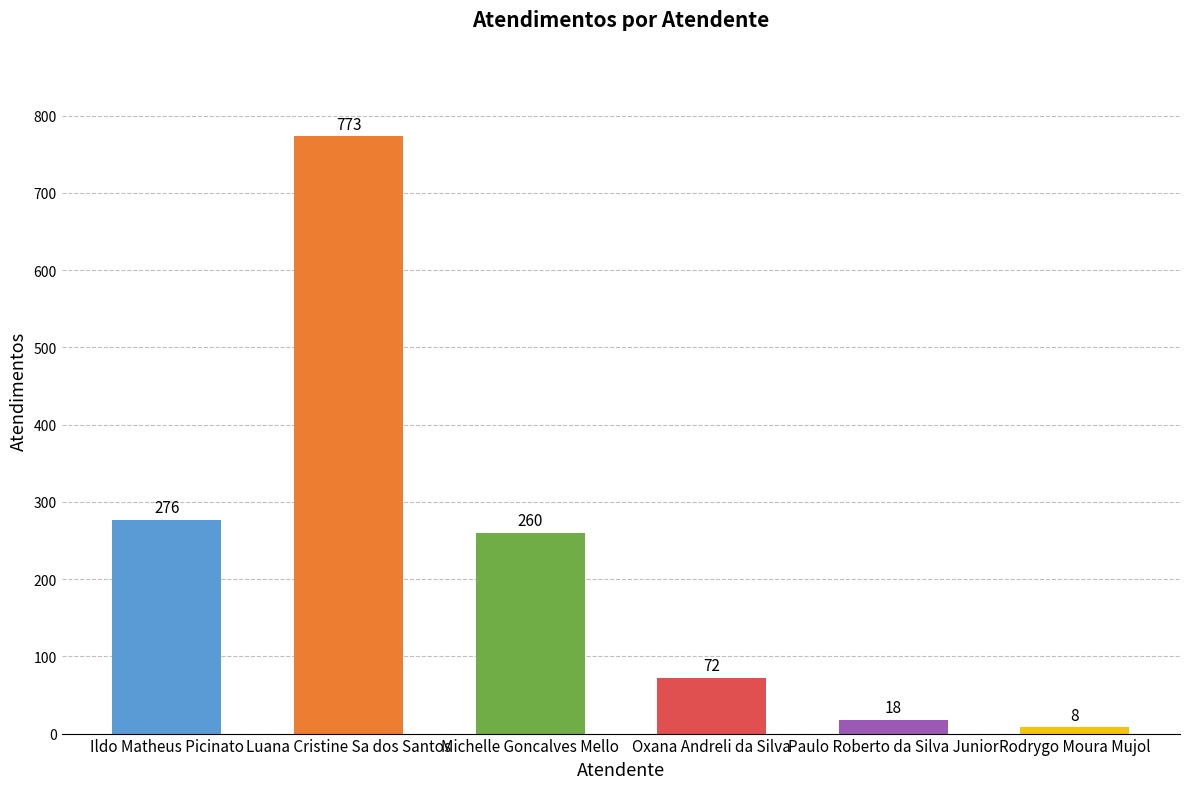

Reading left to right, extract all data points from this chart.

276	773	260	72	18	8